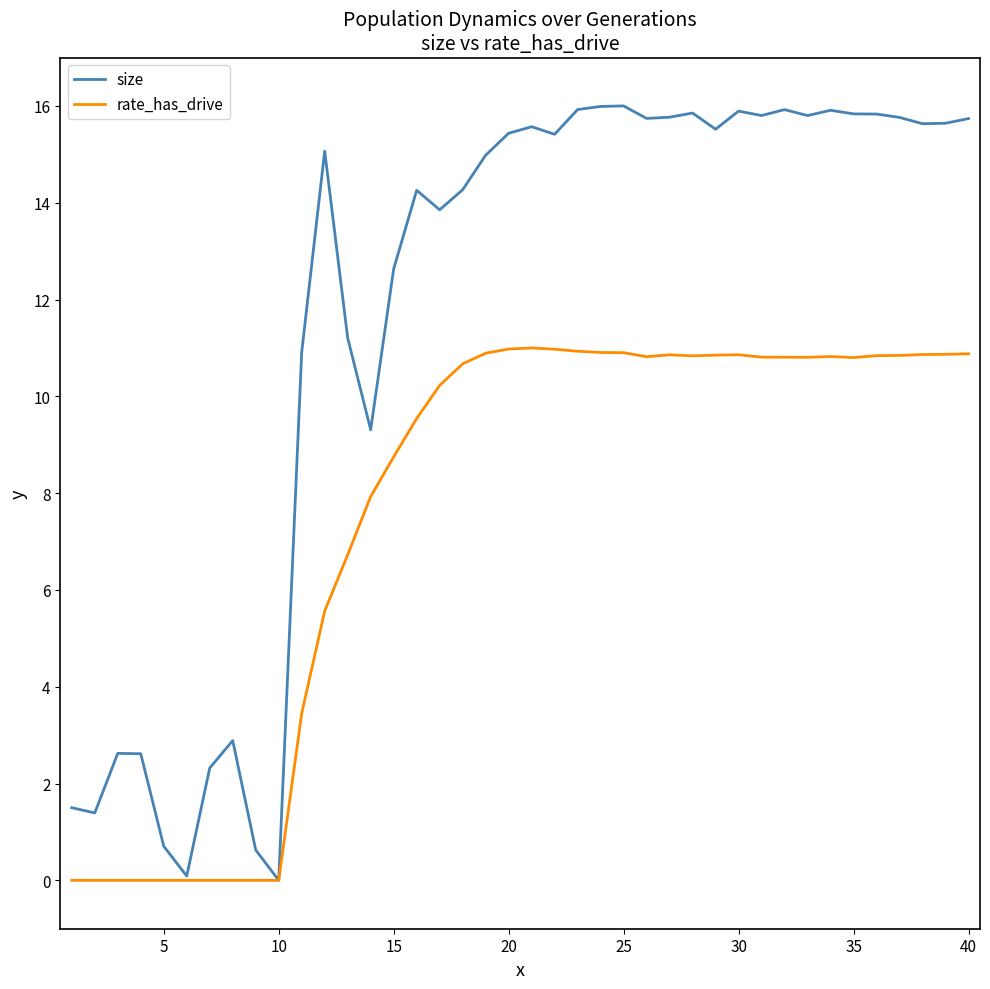

Which series has the largest total across all categories?

size